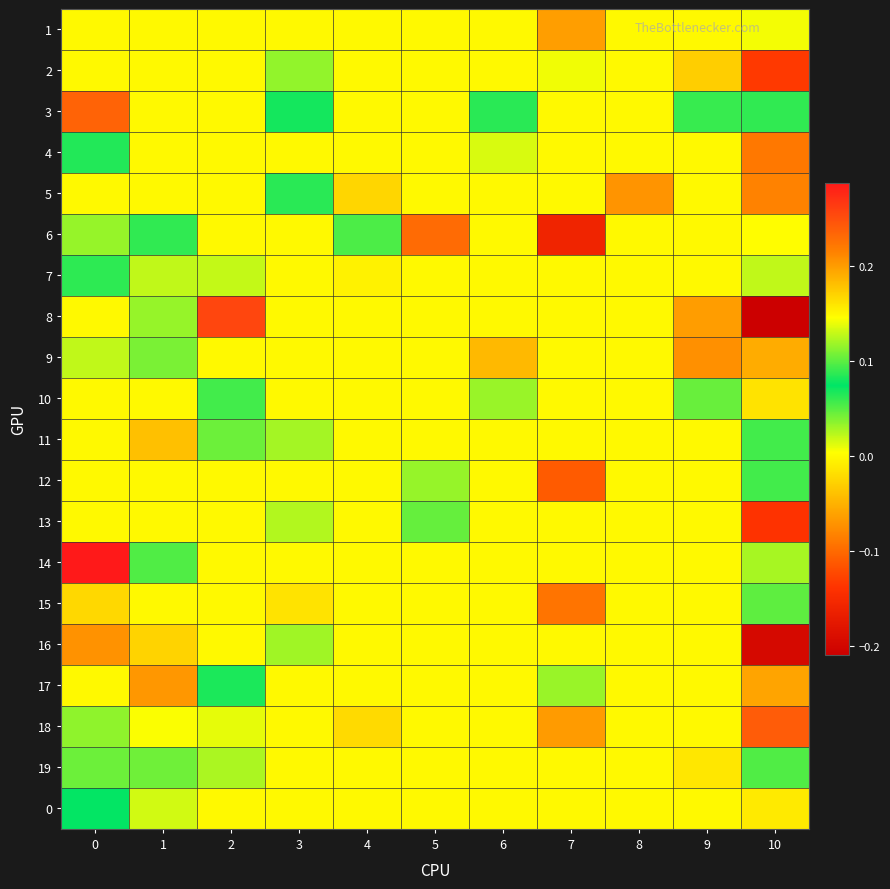

What is the spread (max minus min) of values at 7?

0.3